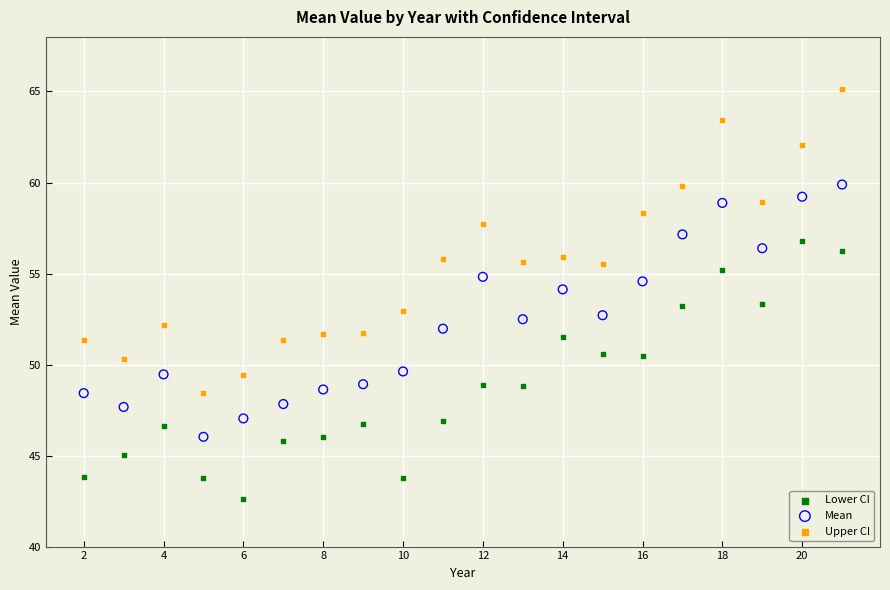

Across all data points, what is the range of Y values (max minus min)?

22.5